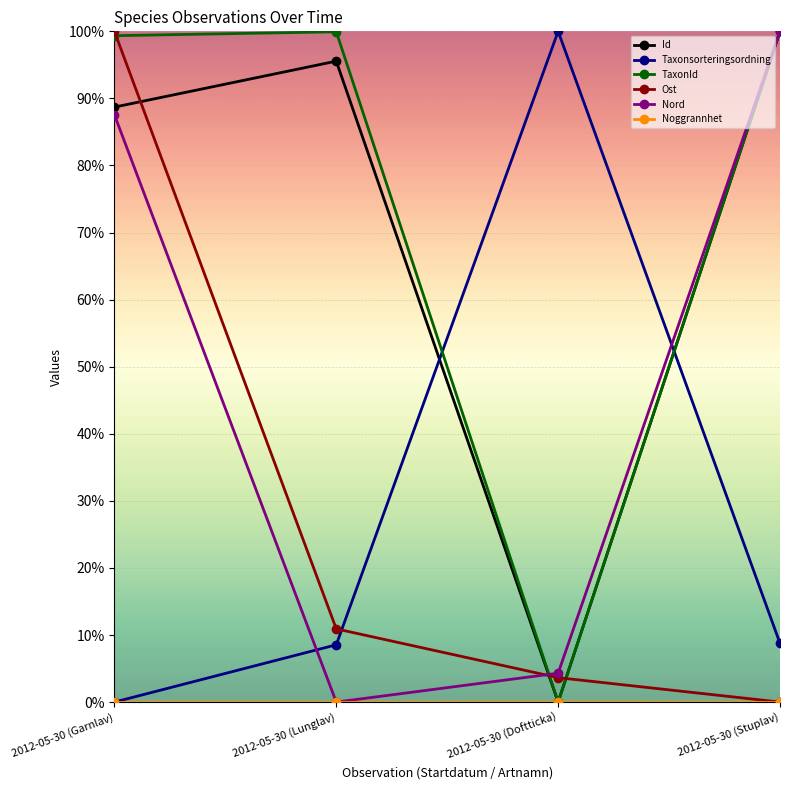

At which category does the chart reach its minimum across all series?

2012-05-30 (Doftticka)